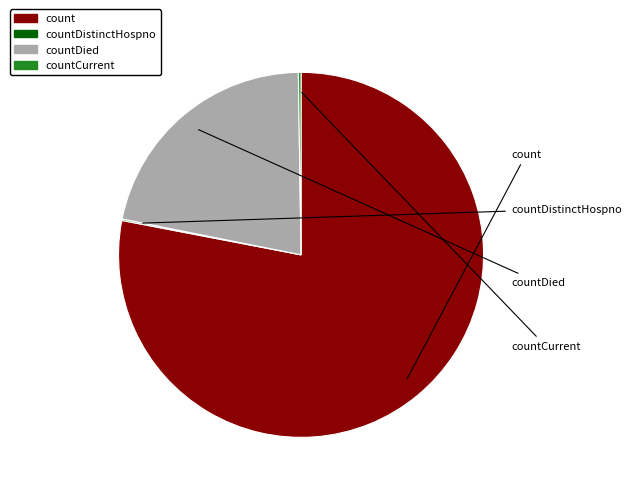

Which slice represents more than half of the pie?

count